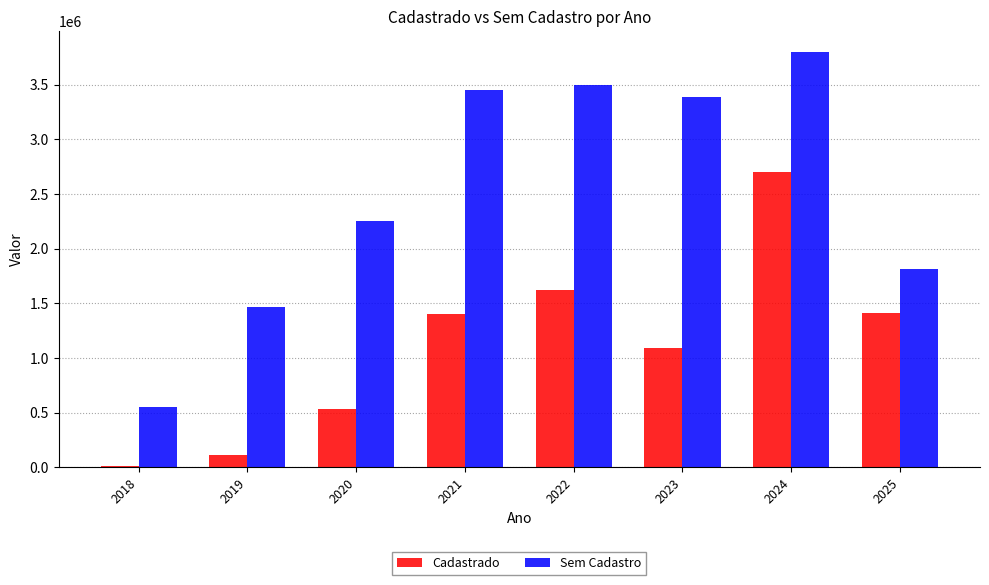

What is the total value across all series at 2025?

3220526.0